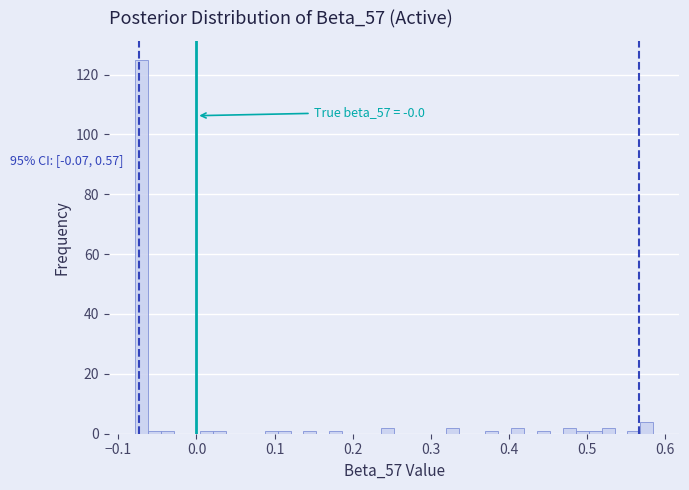

Read against the x-axis, roughly where is the centre of the tallest bar?

-0.07